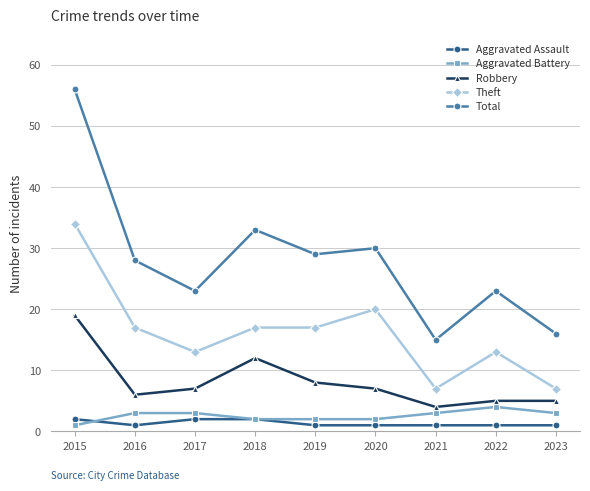

Is it true that Theft equals 17 at 2016?

True